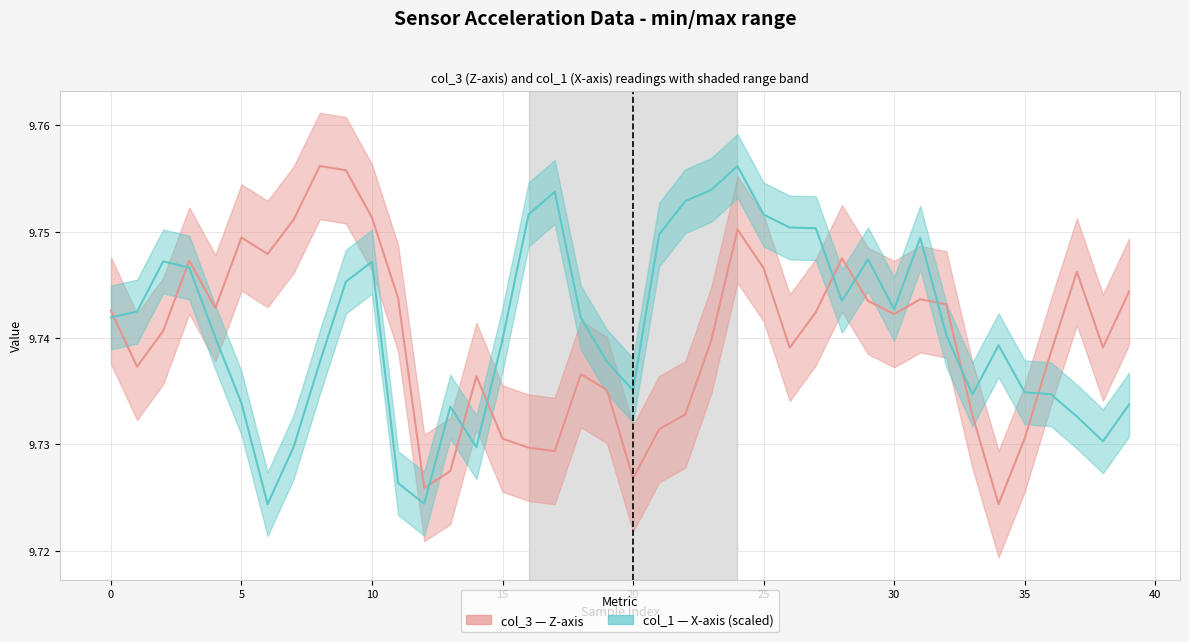

What is the value of the col_3 point at the 29th from the left?

9.7